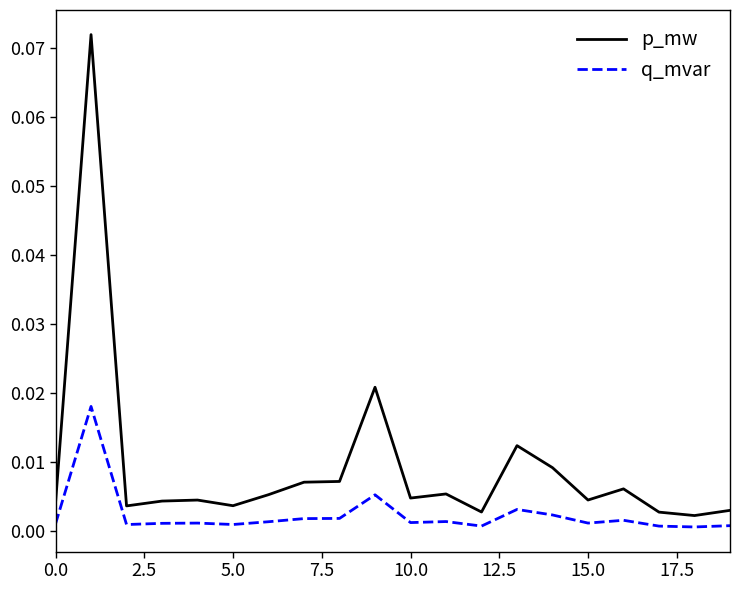

Which series has the largest total across all categories?

p_mw